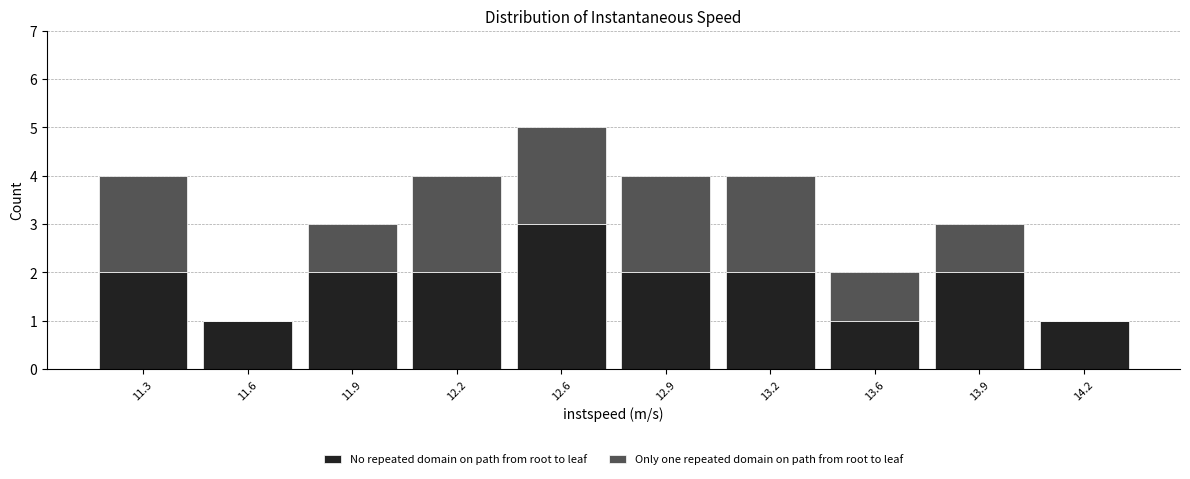

Reading right to left, what are the values for No repeated domain on path from root to leaf?

14.2=1	13.9=2	13.6=1	13.2=2	12.9=2	12.6=3	12.2=2	11.9=2	11.6=1	11.3=2